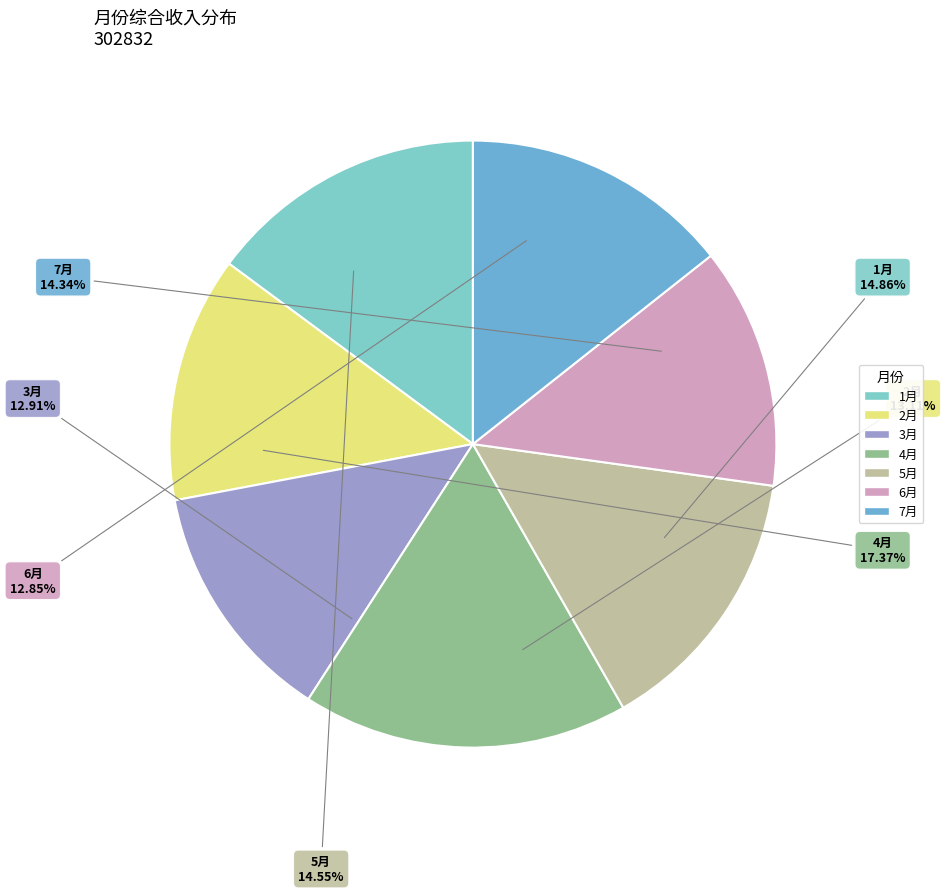

The 5月 slice represents 15% of the pie. True or false?

True